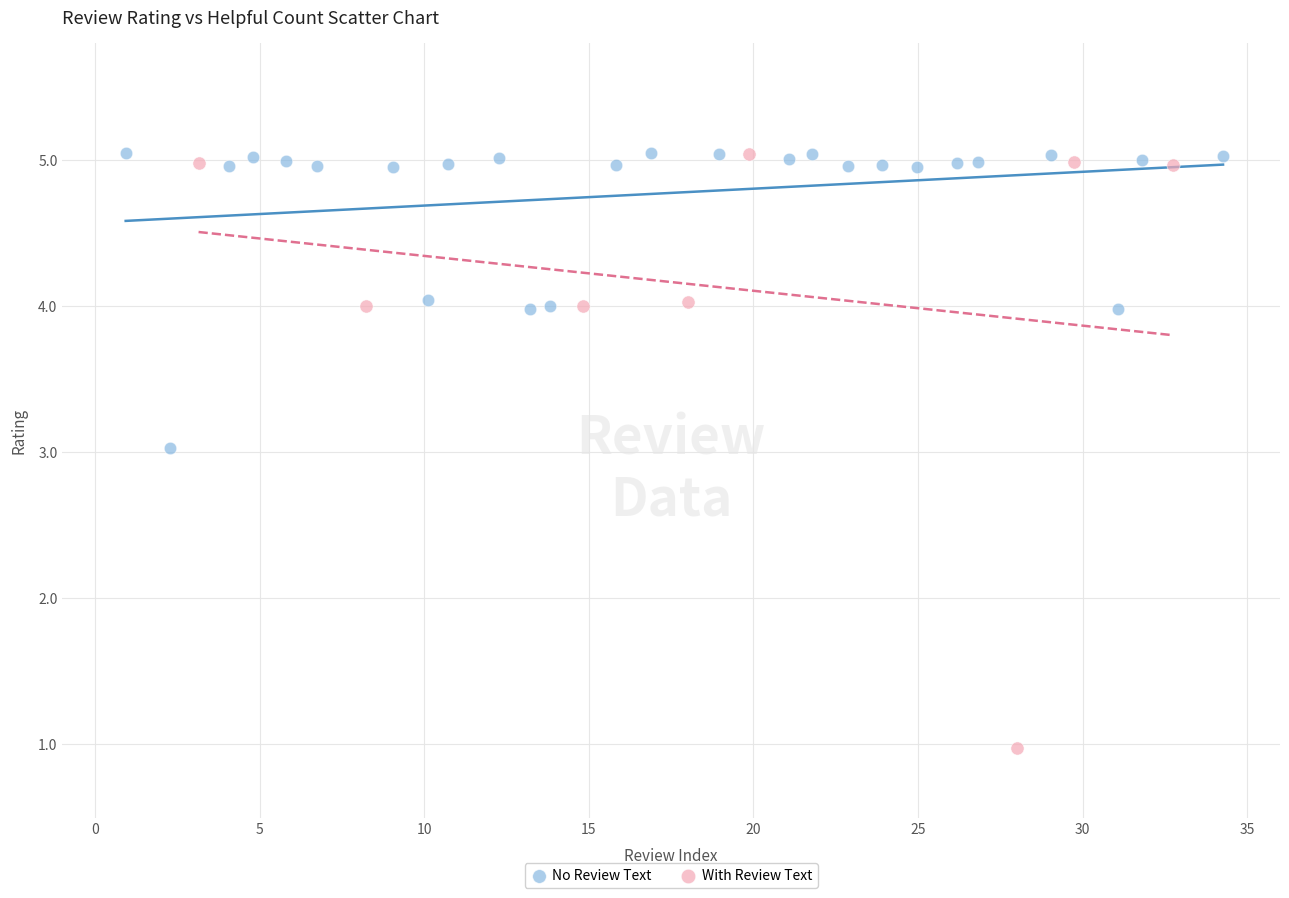

Which series contains the lowest Y value?

With Review Text